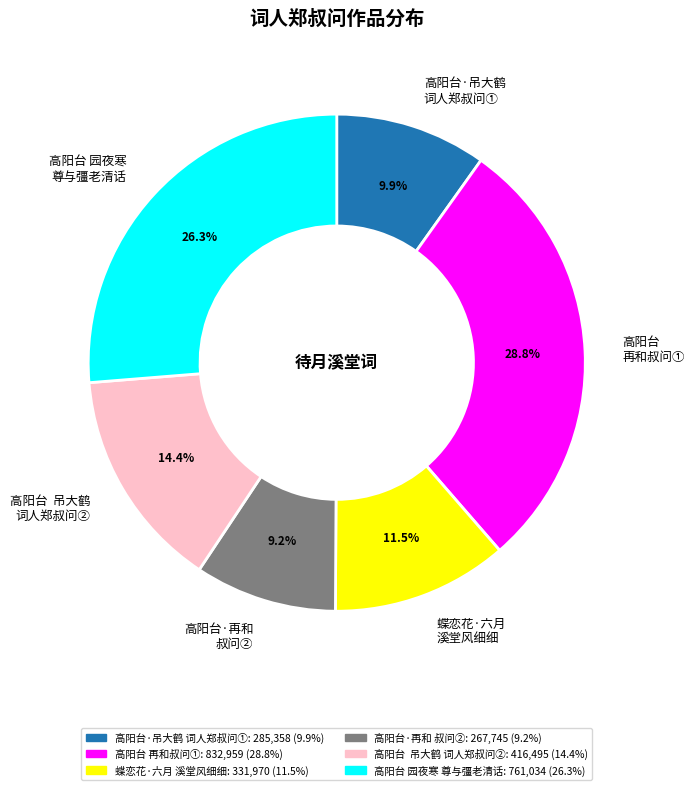

What is the smallest slice in the pie chart?

高阳台·再和 叔问②